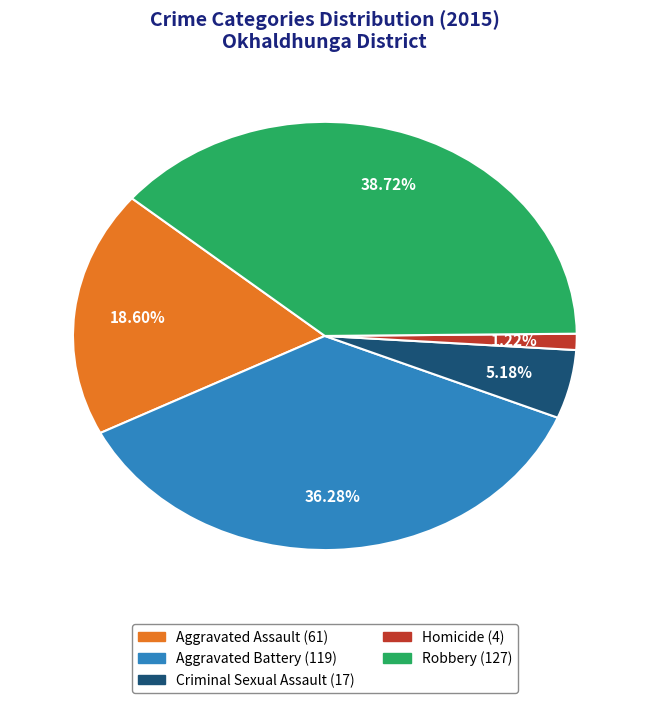

Rank the categories by value from highest to lowest.

Robbery, Aggravated Battery, Aggravated Assault, Criminal Sexual Assault, Homicide